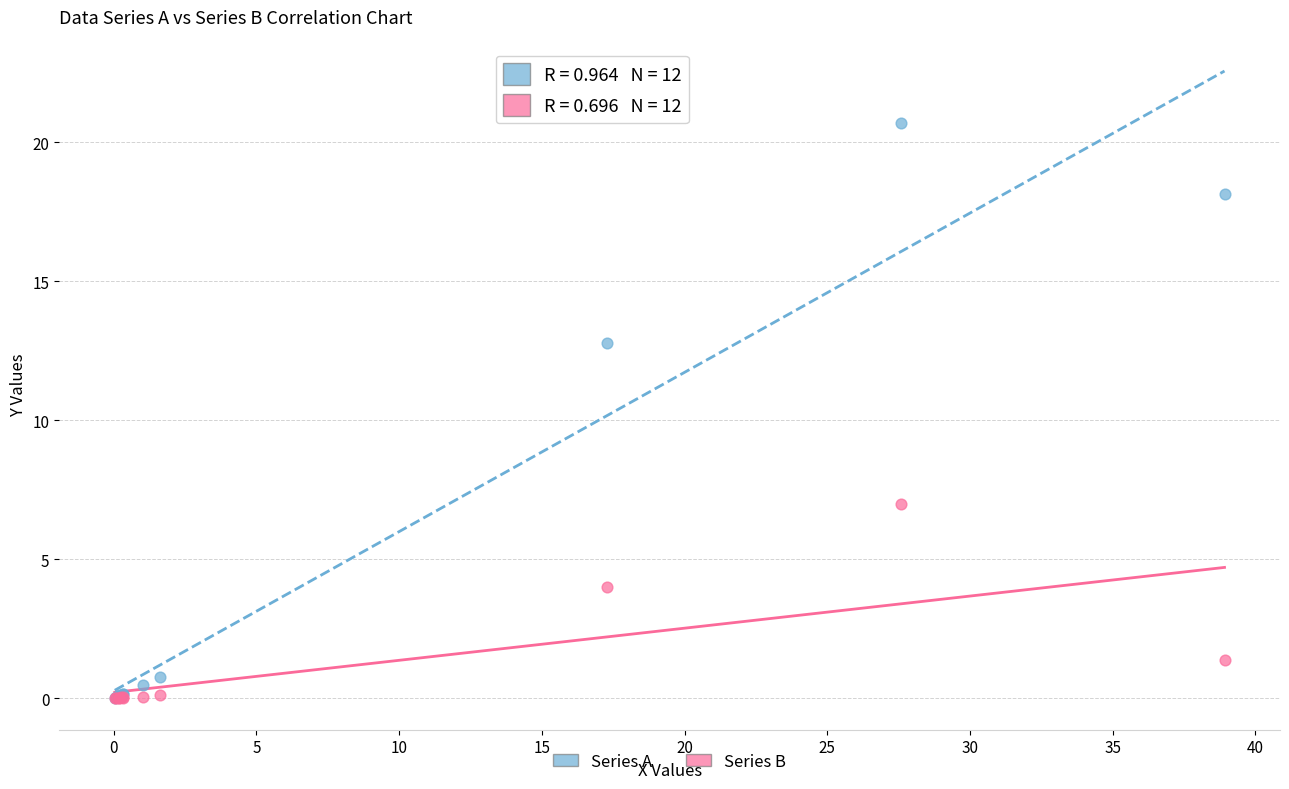

Which series reaches the maximum Y coordinate?

Series A